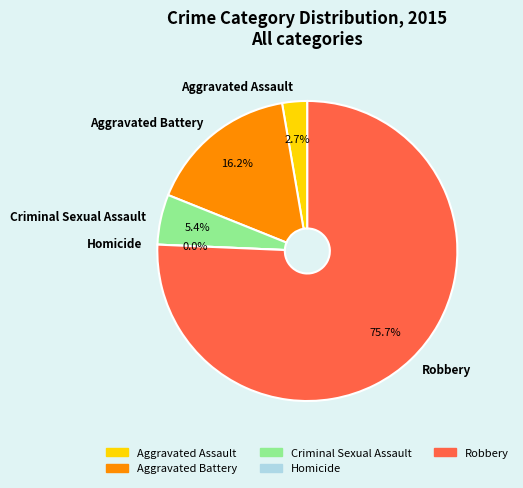

What is the ratio of the value at Aggravated Assault to the value at Aggravated Battery?

0.2